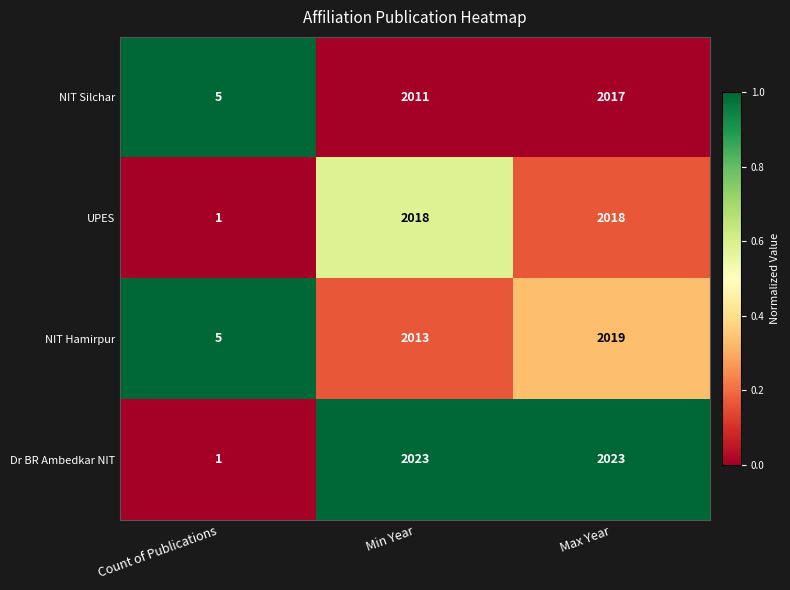

Count the number of data series in this chart.

4